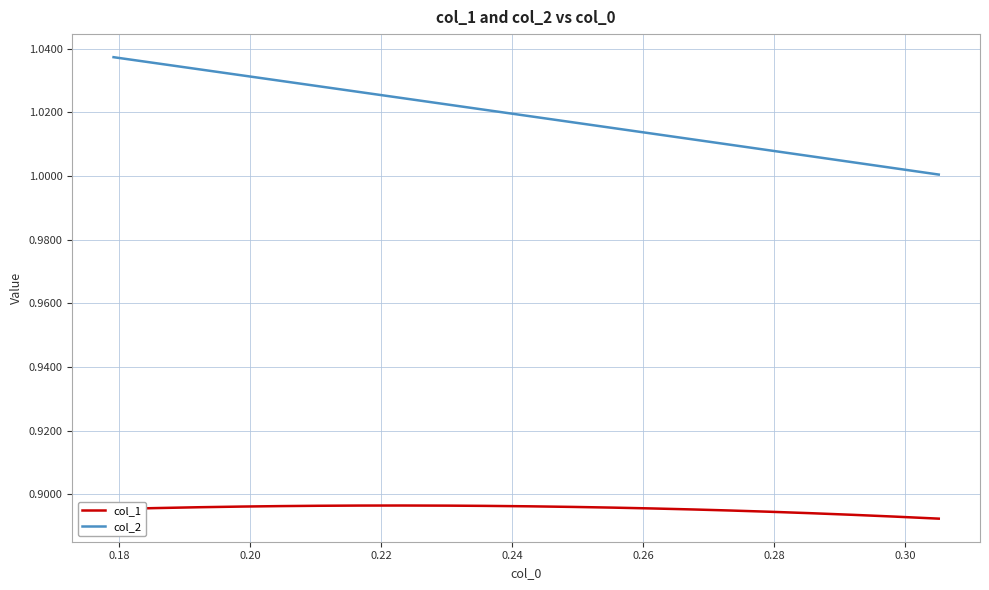

Which series has the widest spread of values?

col_2